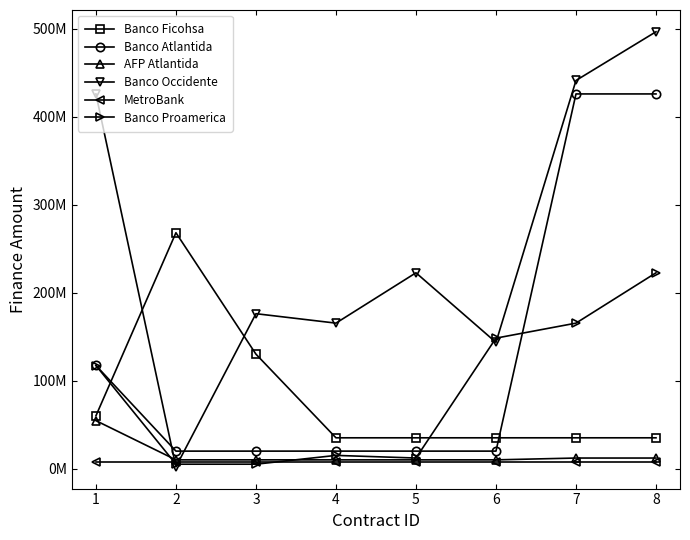

What is the difference between the maximum and second lowest values in the Banco Ficohsa series?

233180080.0